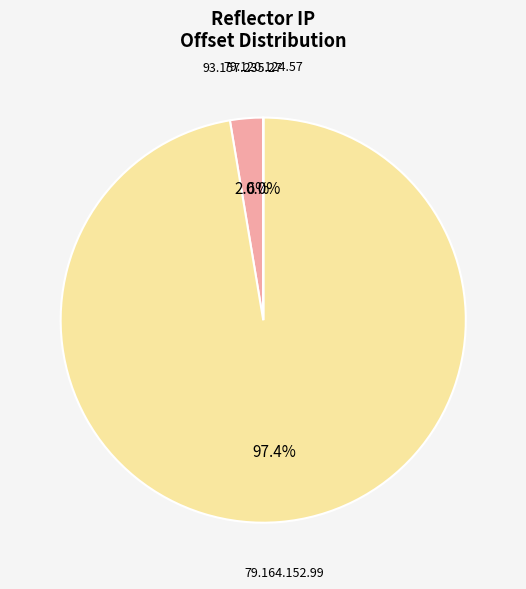

To the nearest percent, what portion does 79.164.152.99 represent?

97%